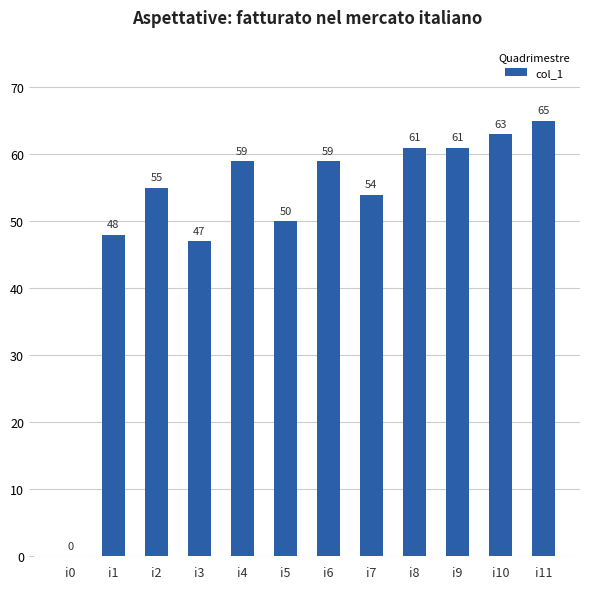

True or false: the data shows 65 at i11.

True